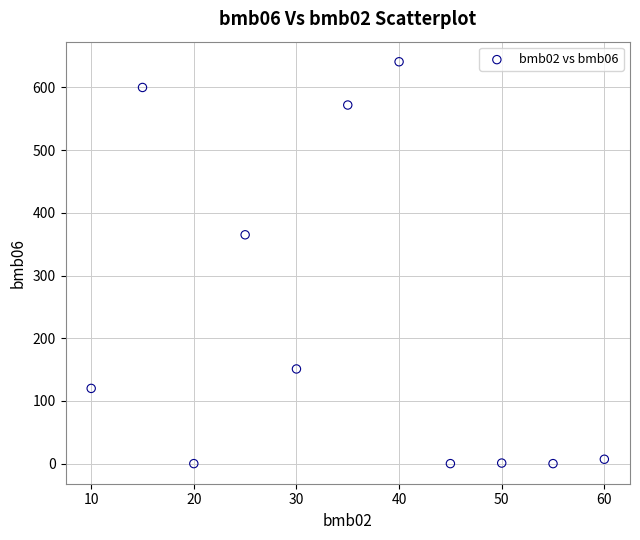

What Y value in the scatter plot is closest to 320?

365.0